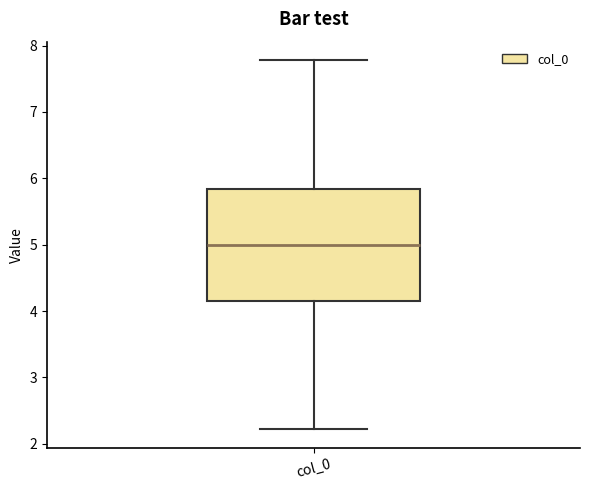

Where is the lower edge of the box for col_0 on the y-axis? The values are not printed on the chart, so give them approximately, as read against the axis.

4.2